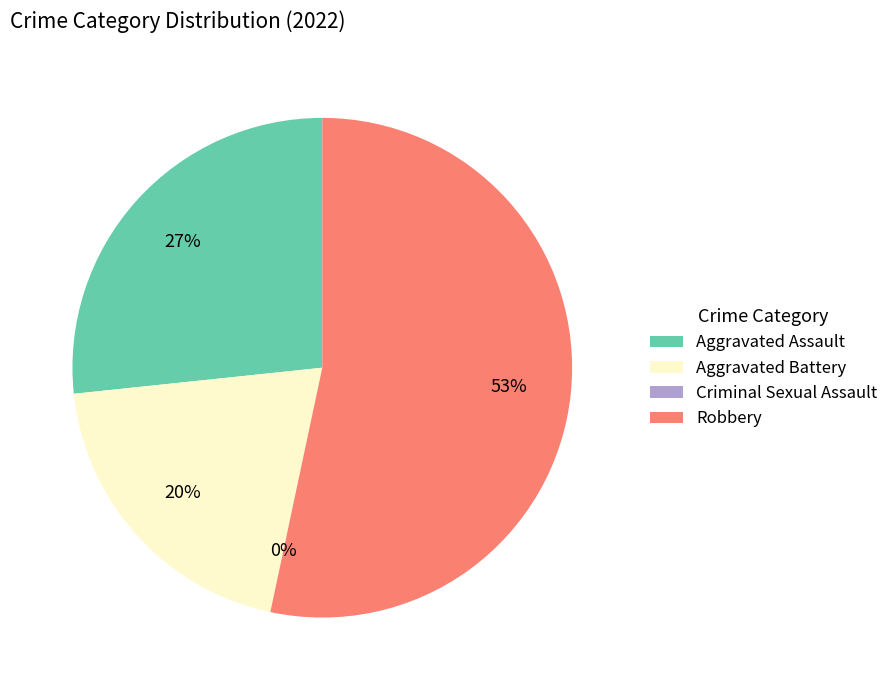

What is the largest slice in the pie chart?

Robbery